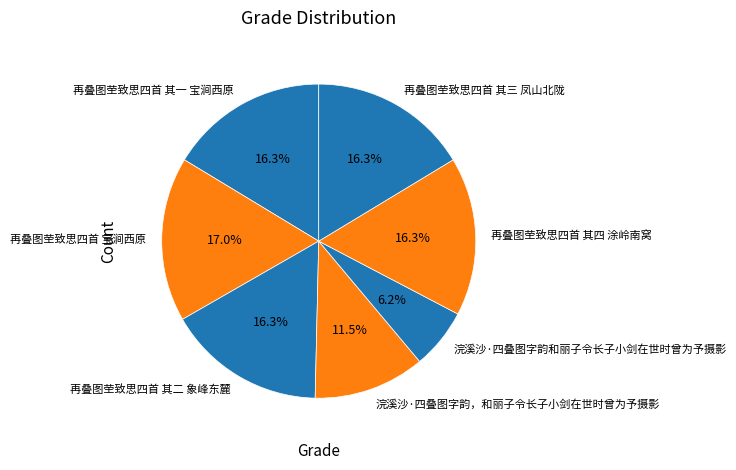

What percentage is NOT represented by 浣溪沙·四叠图字韵，和丽子令长子小剑在世时曾为予摄影?

88.5%